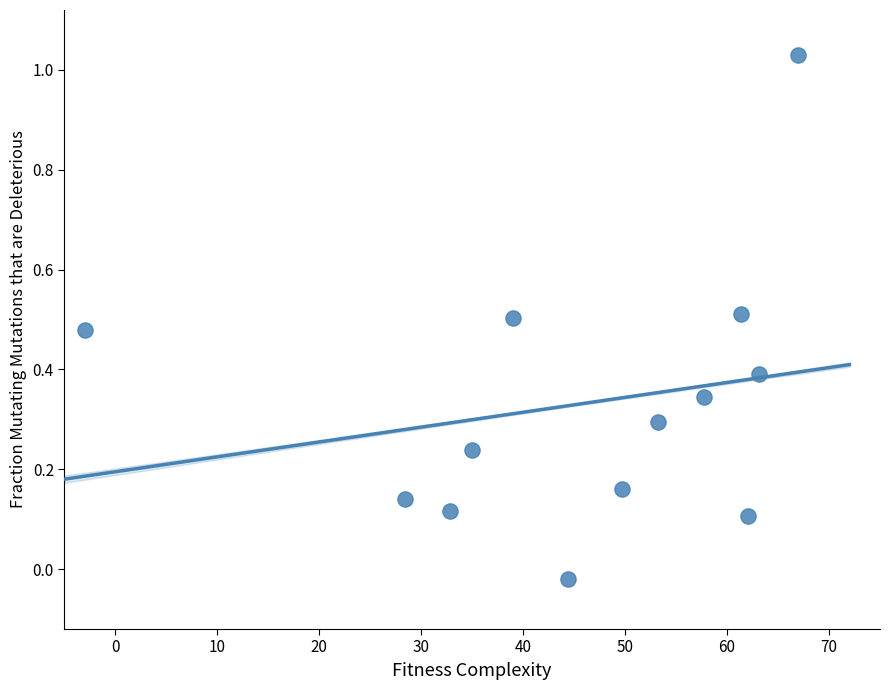

What is the range of X values (max minus min)?

70.0